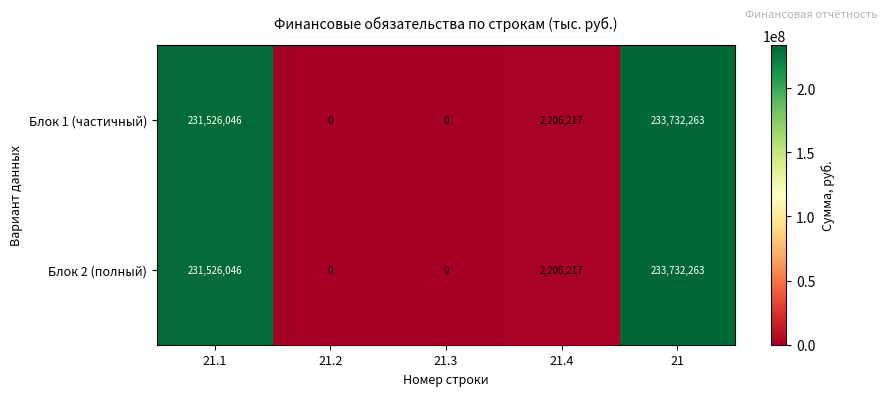

What is the highest value of the Блок 2 (полный) series?

233732263